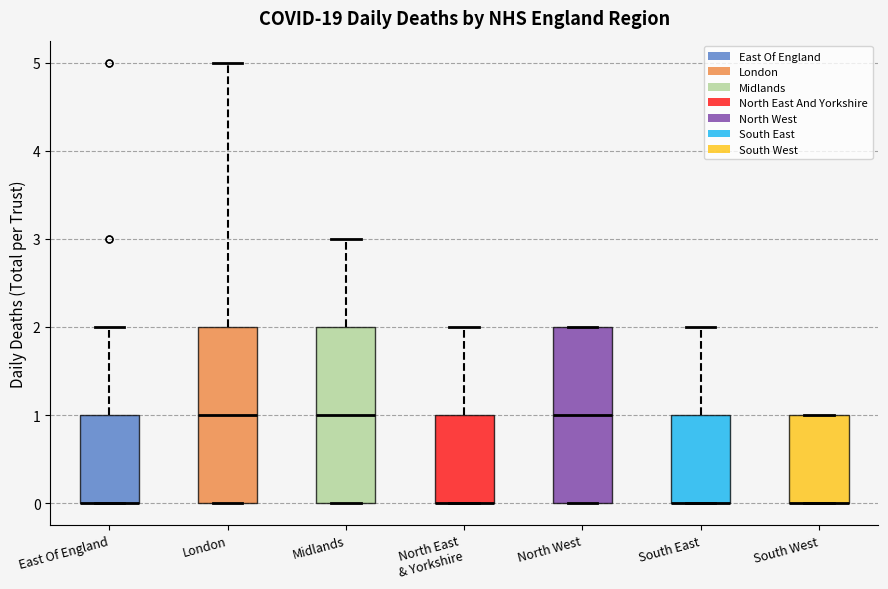

Reading left to right, transcribe this box plot: for each box, give where its median line is, the range the box spans, and where its two whiskers end, as read against the y-axis. The values are not printed on the chart, so give them approximately, as read against the axis.

East Of England: median 0 (drawn on the box's lower edge), box 0 to 1, whiskers 0 to 2
London: median 1, box 0 to 2, whiskers 0 to 5
Midlands: median 1, box 0 to 2, whiskers 0 to 3
North East & Yorkshire: median 0 (drawn on the box's lower edge), box 0 to 1, whiskers 0 to 2
North West: median 1, box 0 to 2, whiskers 0 to 2
South East: median 0 (drawn on the box's lower edge), box 0 to 1, whiskers 0 to 2
South West: median 0 (drawn on the box's lower edge), box 0 to 1, whiskers 0 to 1